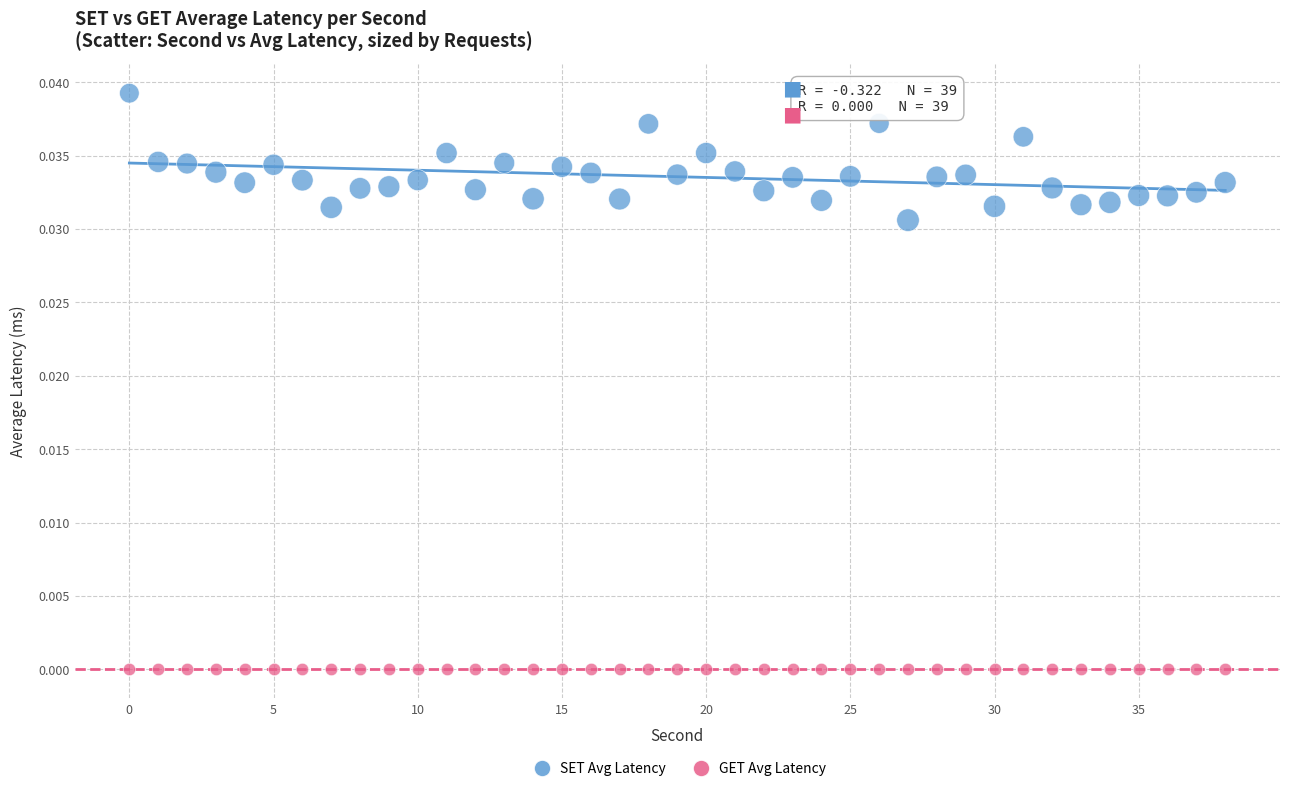

Which series reaches the maximum Y coordinate?

SET Avg Latency